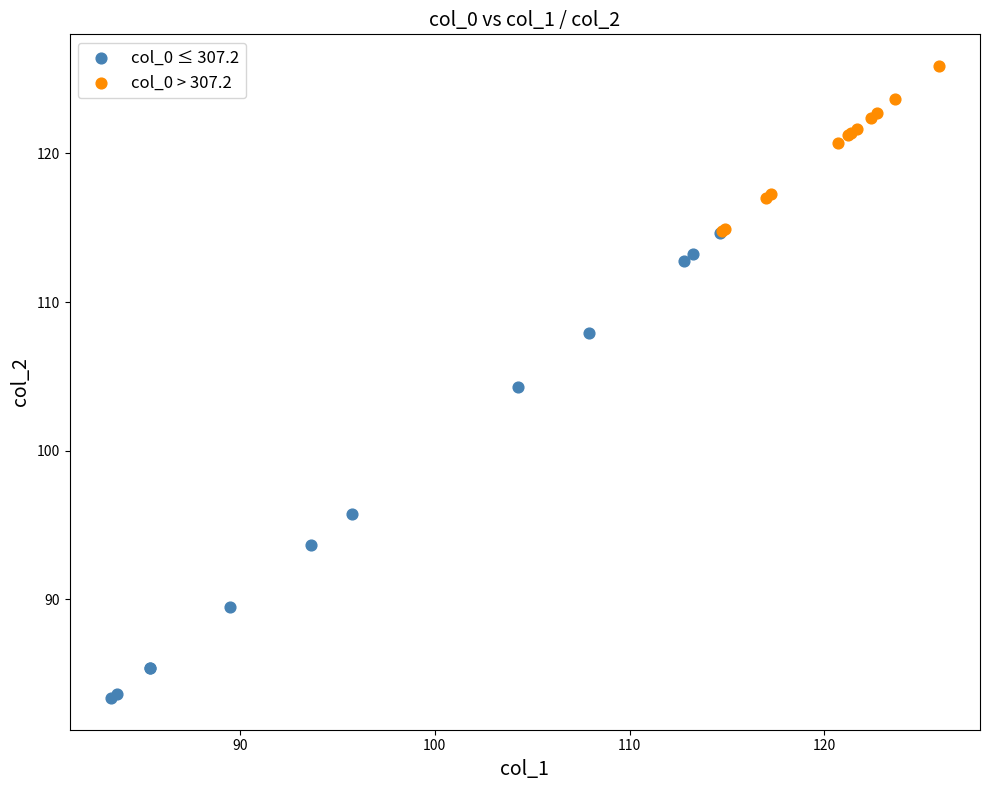

Which series reaches the maximum Y coordinate?

col_0 > 307.2